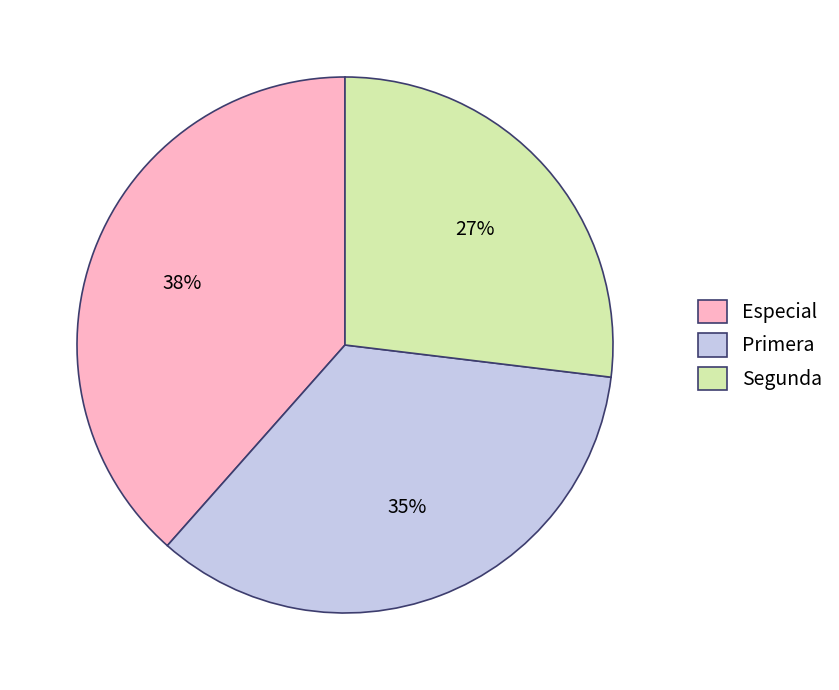

Which slice is the largest?

Especial